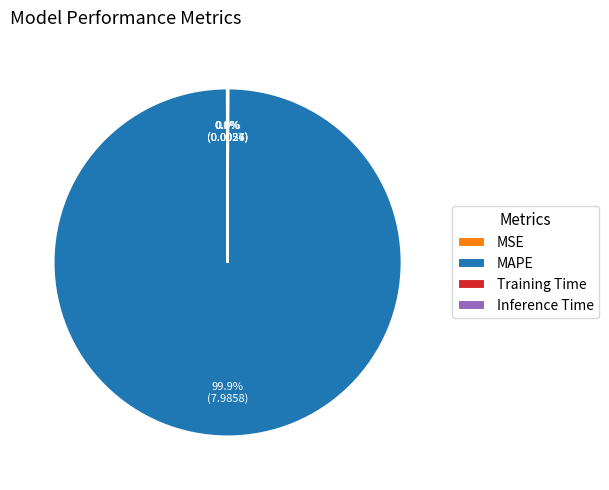

Which slice is the largest?

MAPE